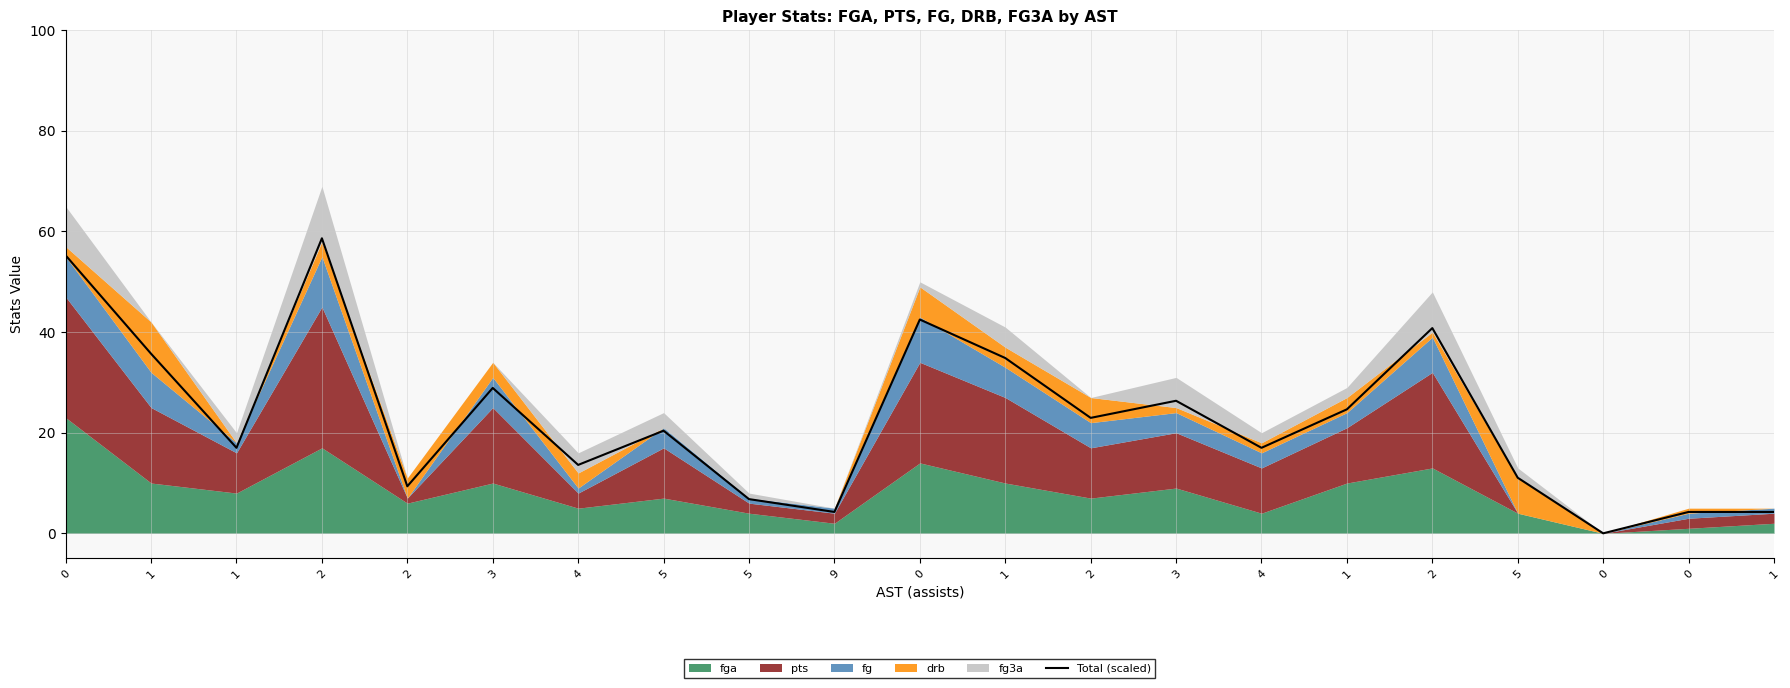

Reading left to right, list all the values displayed in this chart.

0=55.2	1=35.7	1=17.0	2=58.6	2=9.3	3=28.9	4=13.6	5=20.4	5=6.8	9=4.2	0=42.5	1=34.9	2=22.9	3=26.3	4=17.0	1=24.6	2=40.8	5=11.0	0=0.0	0=4.2	1=4.2